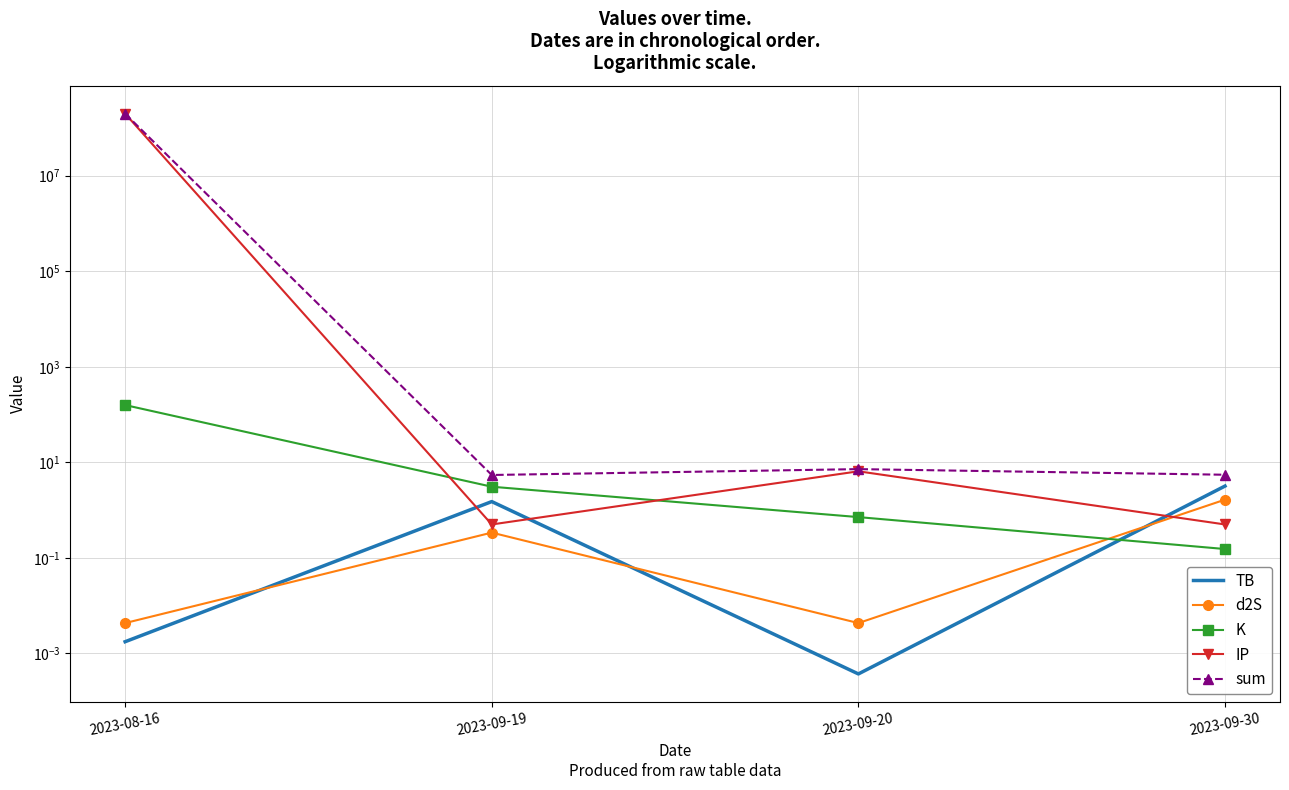

Rank the series by their maximum value, from highest to lowest.

sum, IP, K, TB, d2S